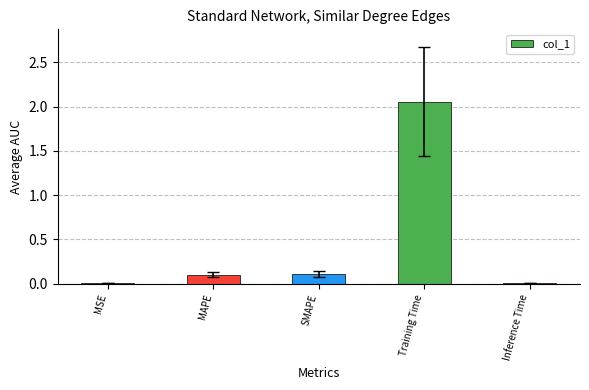

True or false: the data shows 0.1 at SMAPE.

True